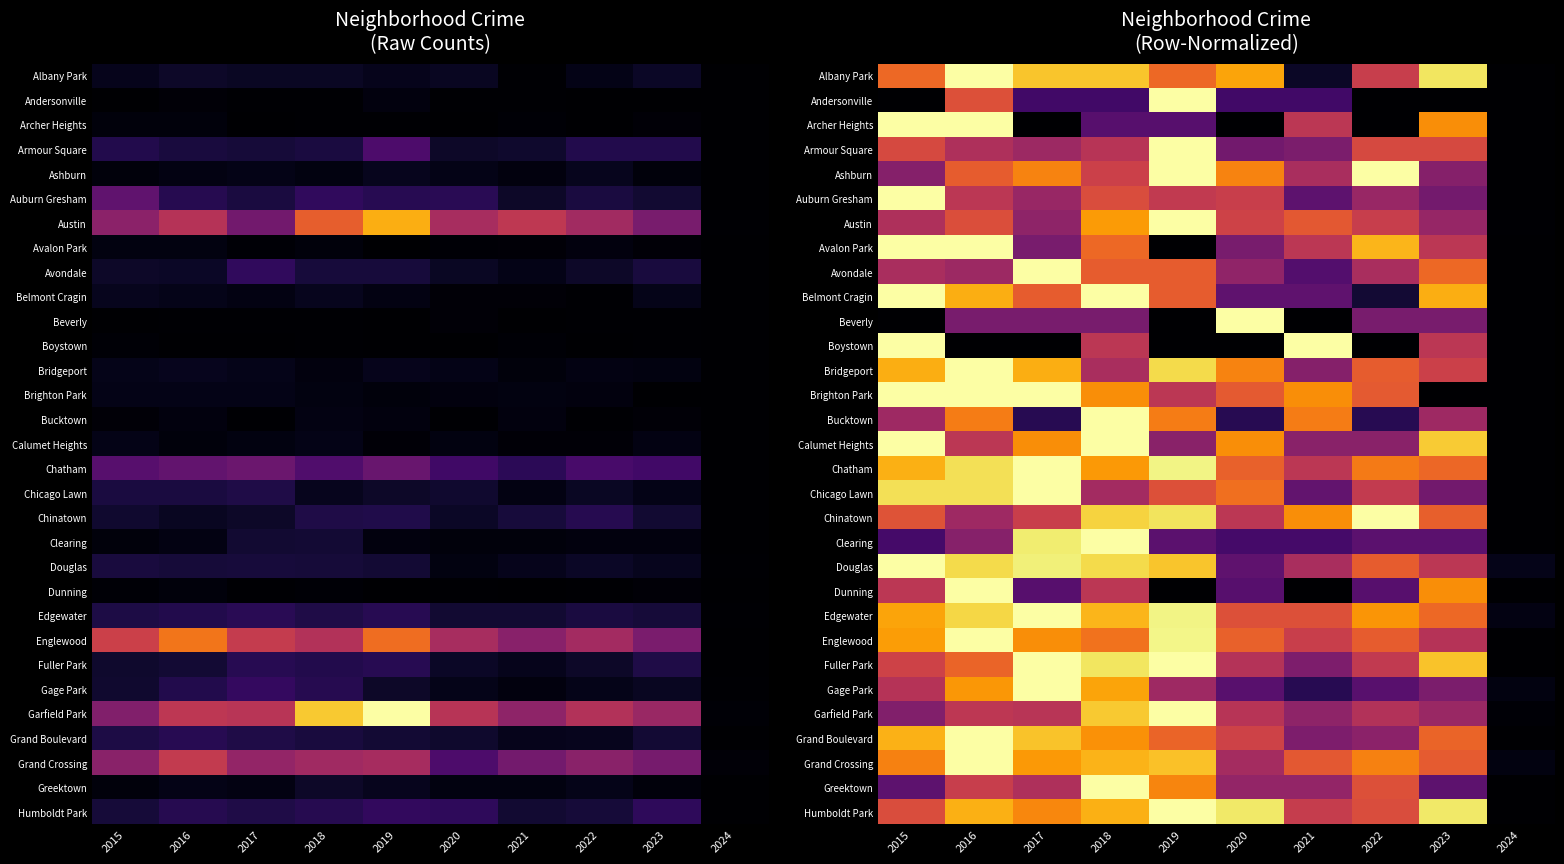

At which label is Greektown closest to 0?

2024